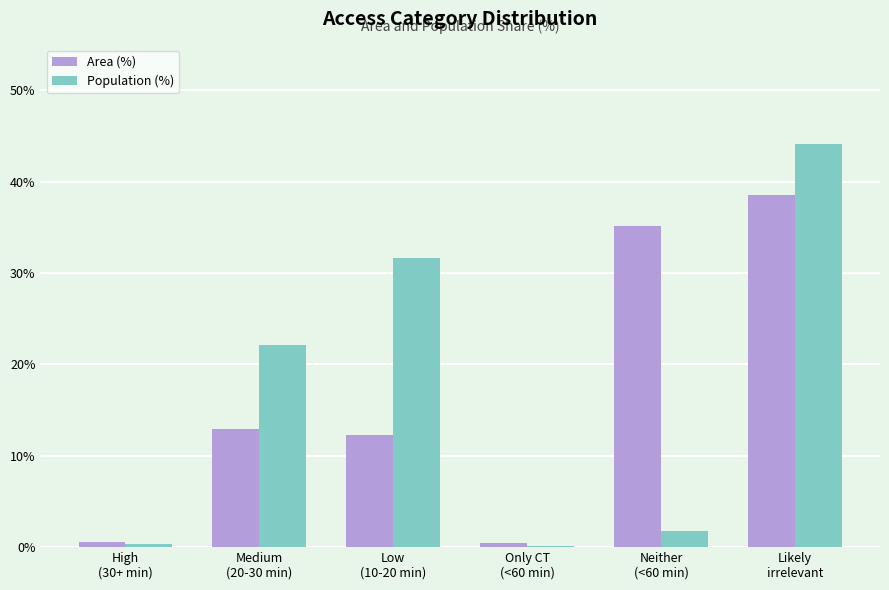

What is the maximum value shown in the chart?

44.1